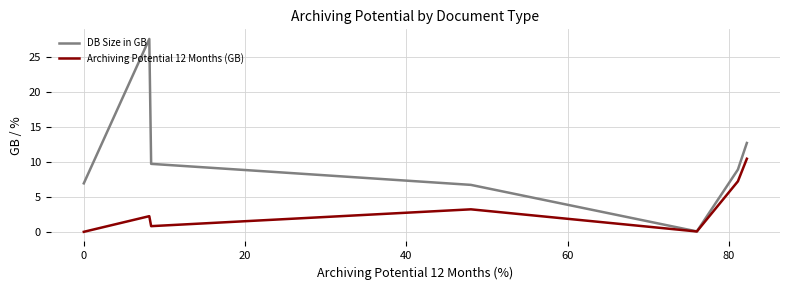

How many lines are shown in the chart?

2